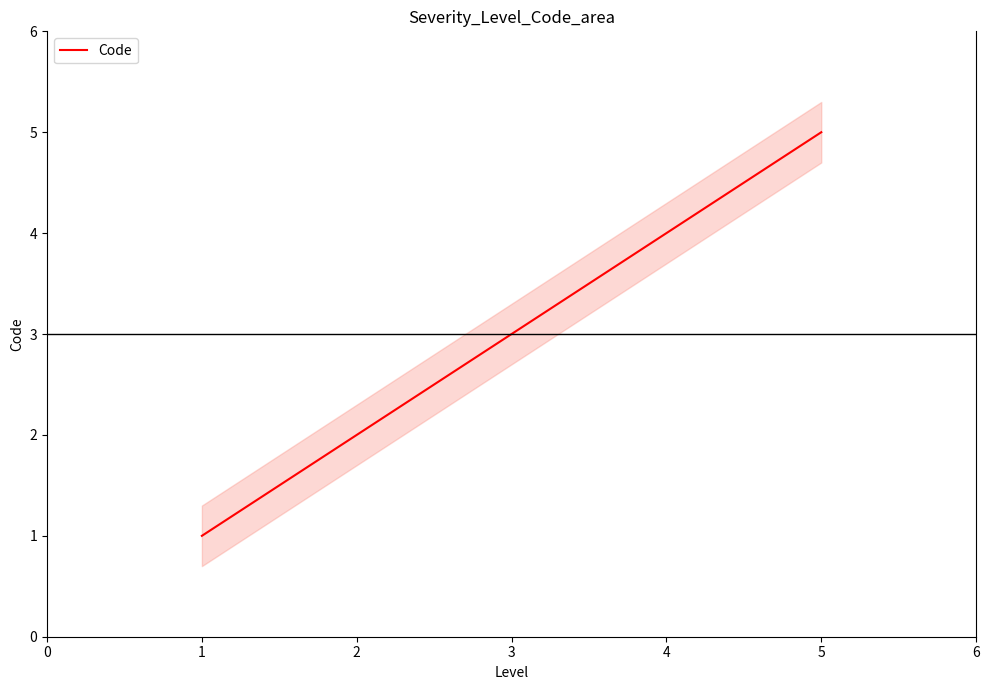

List the labels in order of Code value, largest first.

5, 4, 3, 2, 1